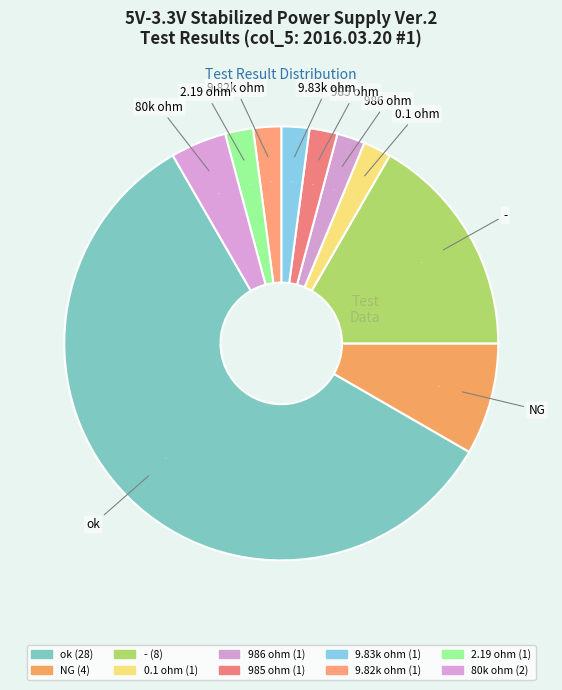

How many slices are in this pie chart?

10